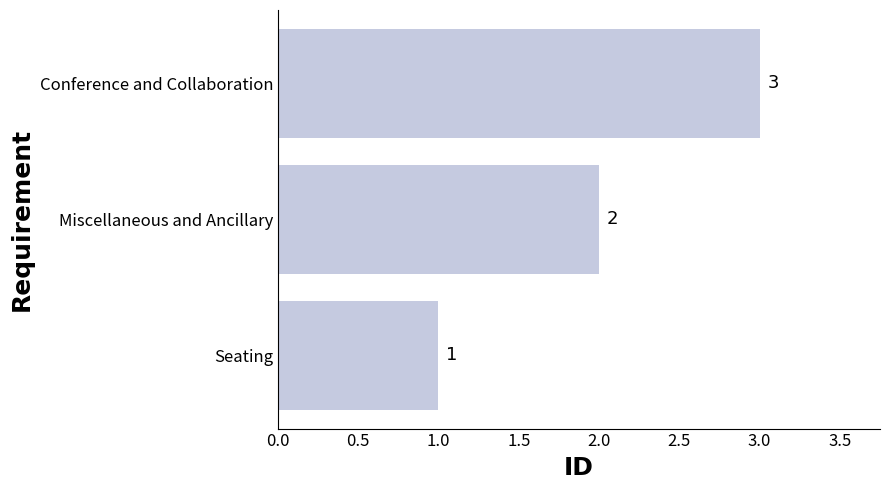

What is the greatest value displayed?

3